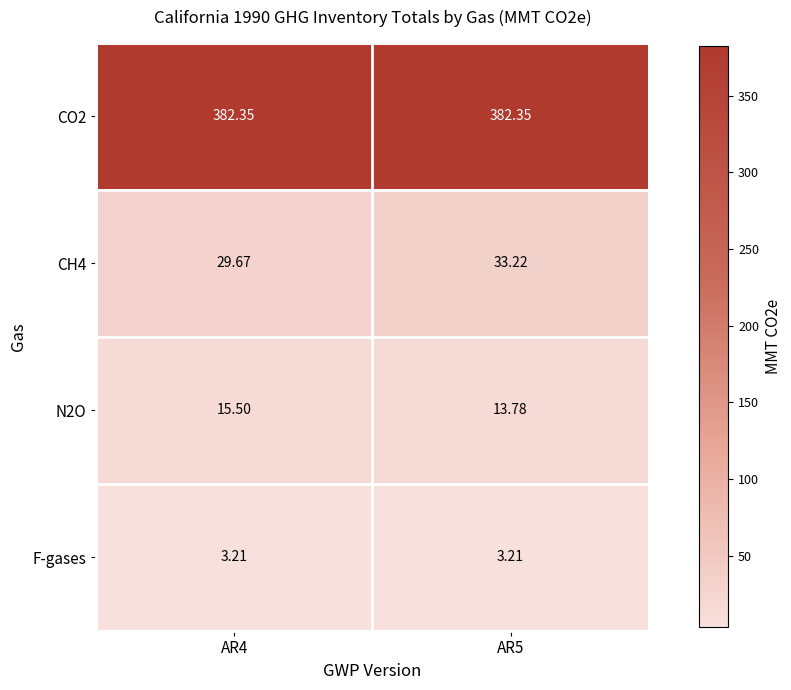

Is the value of CO2 at AR4 greater than the value of N2O at AR4?

Yes